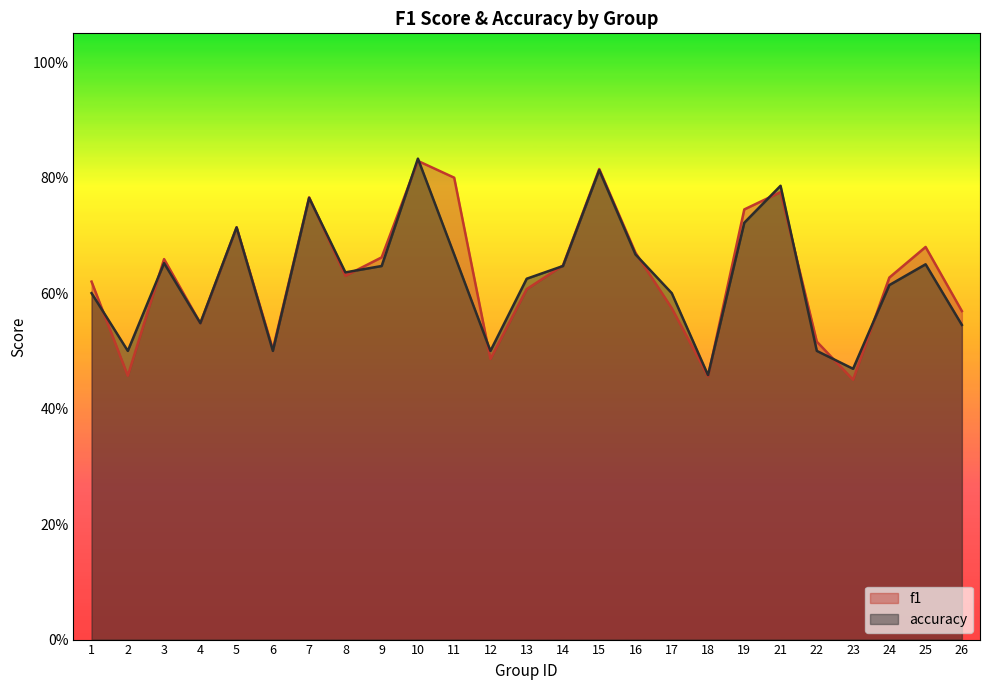

What are all the series names shown in the legend?

f1, accuracy